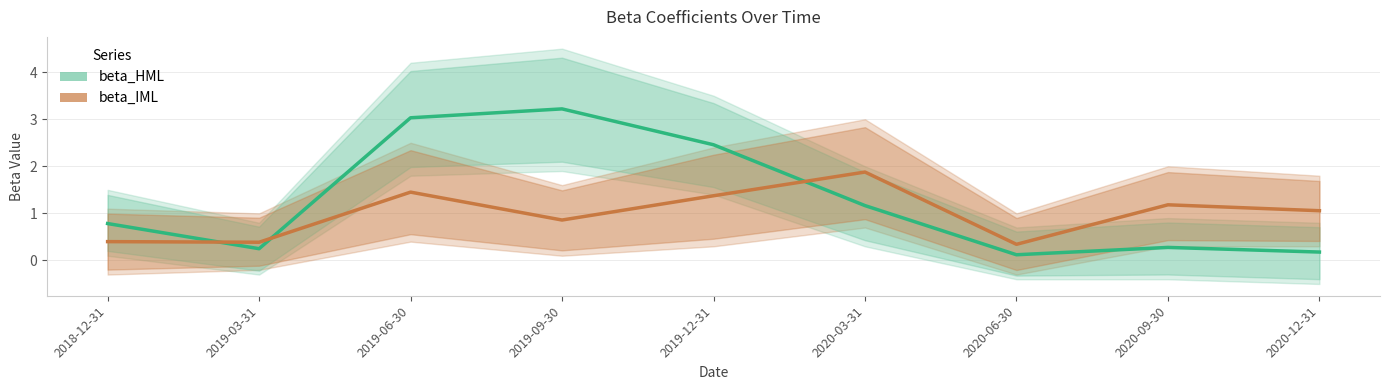

Between 2019-12-31 and 2019-03-31, which is larger?

2019-12-31